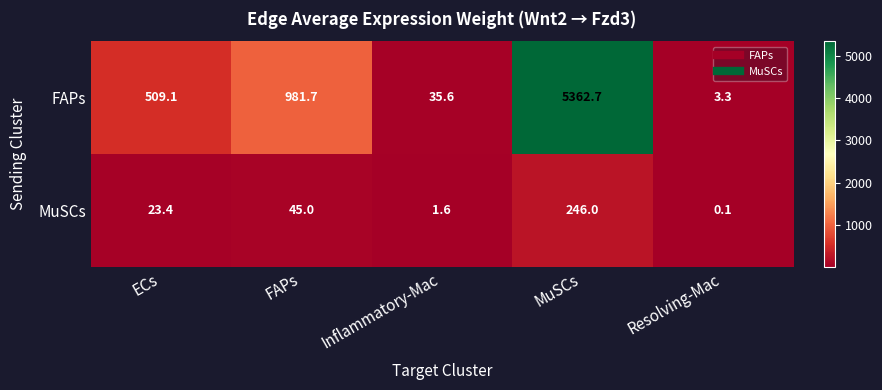

Is it true that FAPs equals 981.7 at FAPs?

True